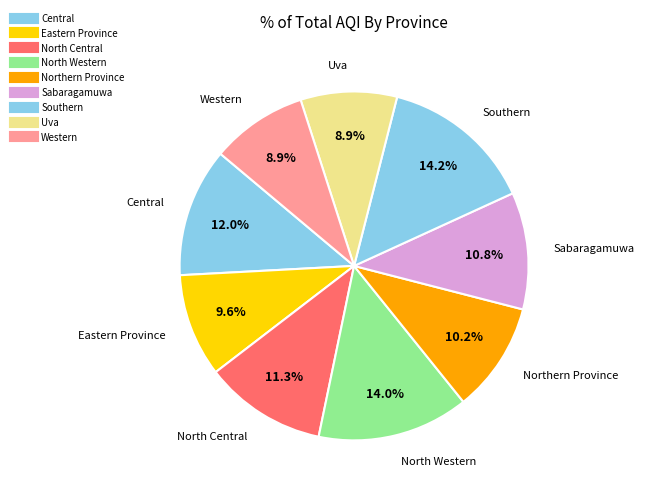

How many slices are in this pie chart?

9